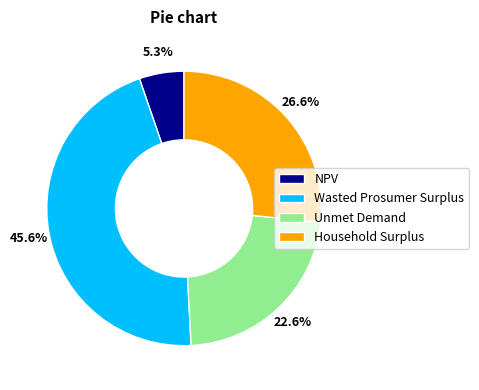

What percentage is NOT represented by Unmet Demand?

77.4%